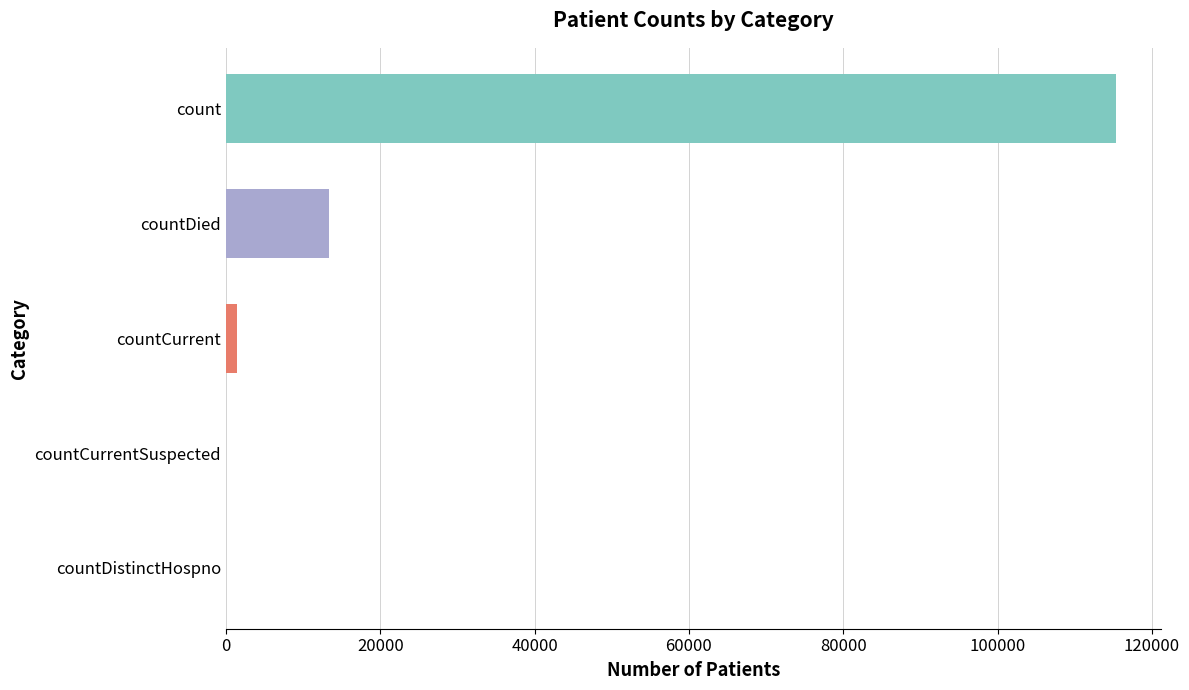

Reading top to bottom, list all the values displayed in this chart.

count=115379	countDied=13343	countCurrent=1383	countCurrentSuspected=0	countDistinctHospno=0